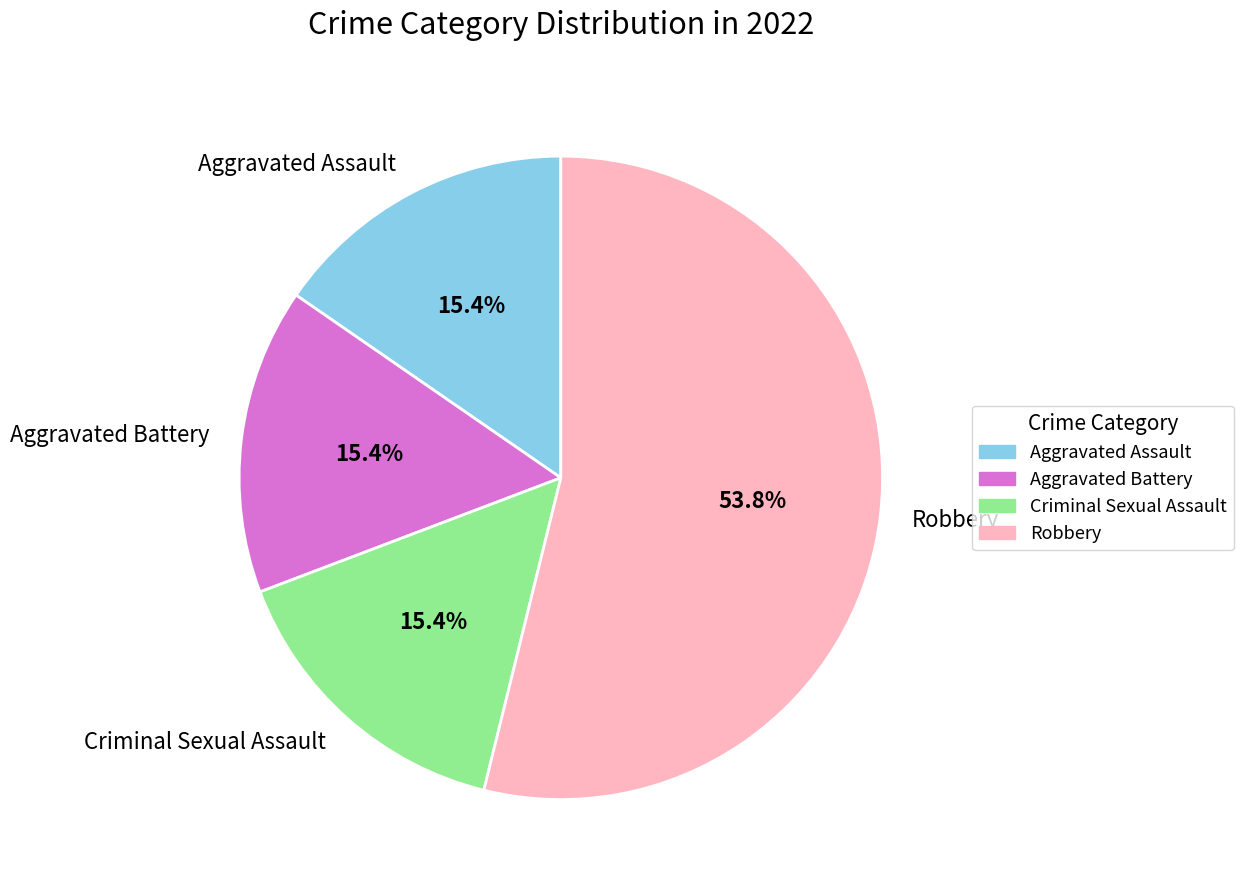

Which has a higher value, Robbery or Criminal Sexual Assault?

Robbery